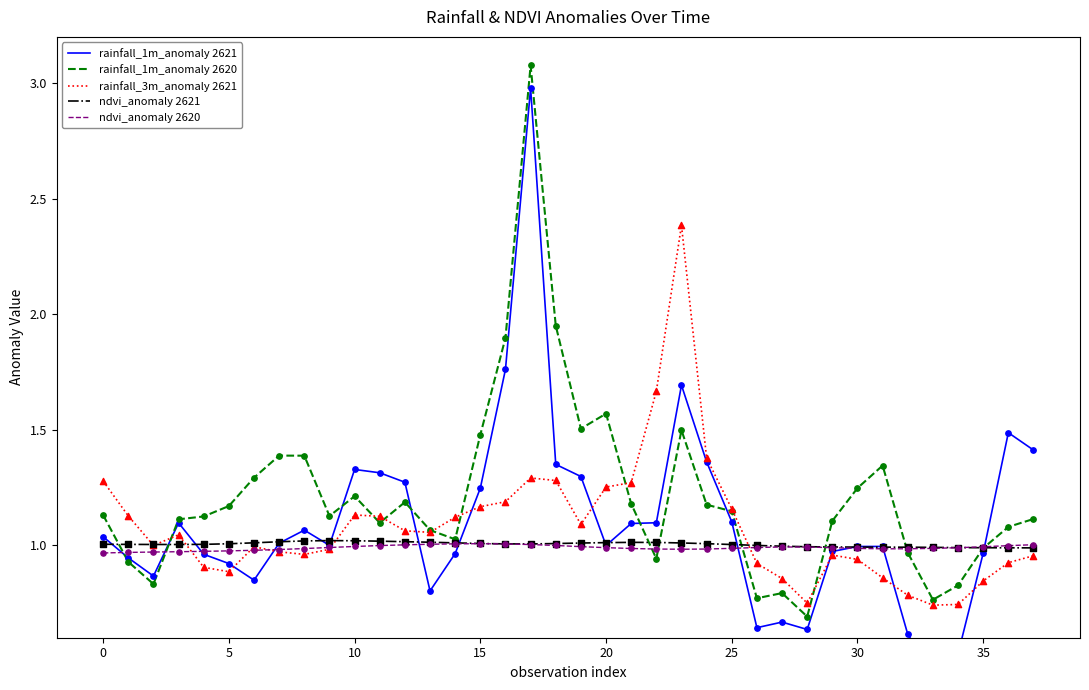

What are all the series names shown in the legend?

rainfall_1m_anomaly 2621, rainfall_1m_anomaly 2620, rainfall_3m_anomaly 2621, ndvi_anomaly 2621, ndvi_anomaly 2620